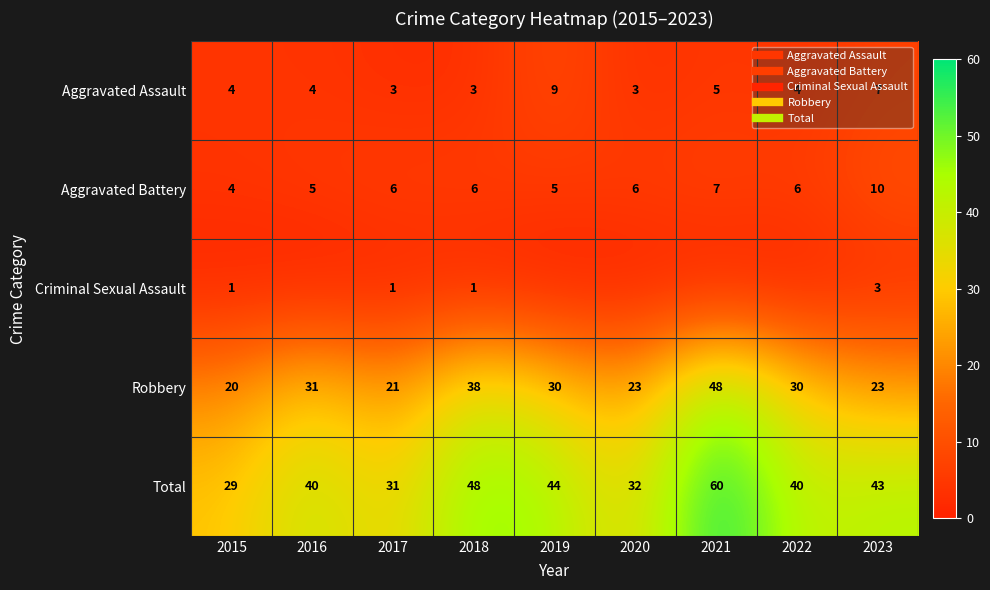

At how many categories does at least one series exceed 32?

6